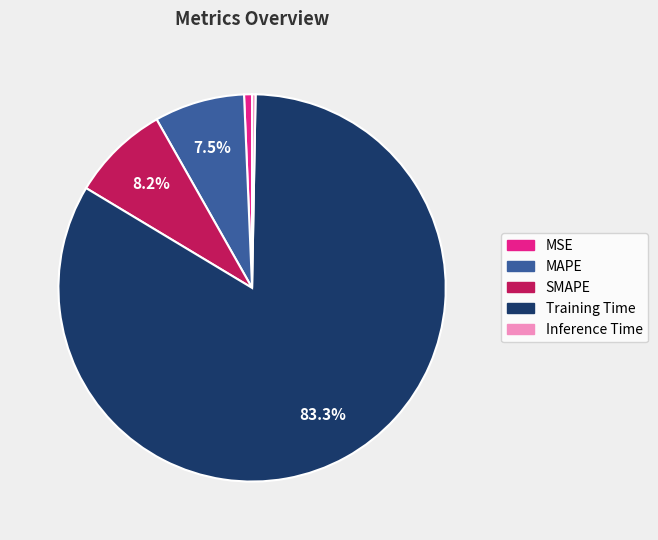

What portion of the pie excludes SMAPE?

91.8%